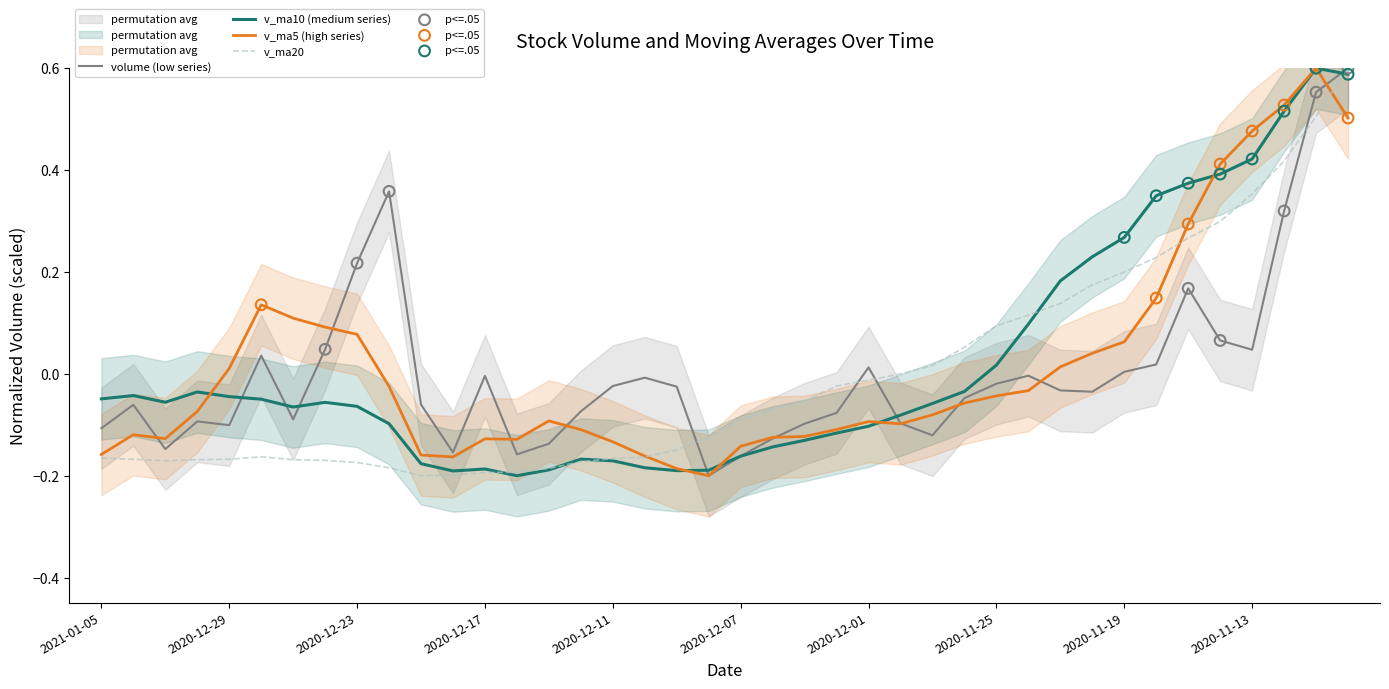

Which series contains the lowest Y value?

volume